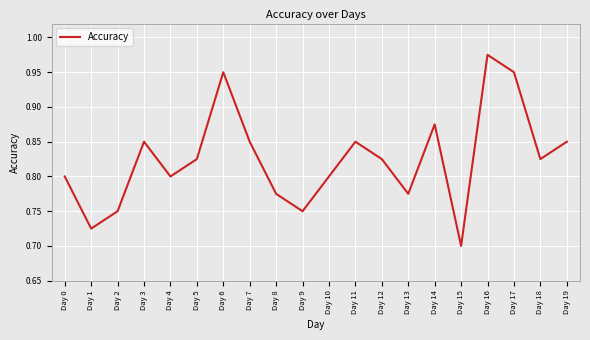

Which label corresponds to the largest value in the chart?

Day 16